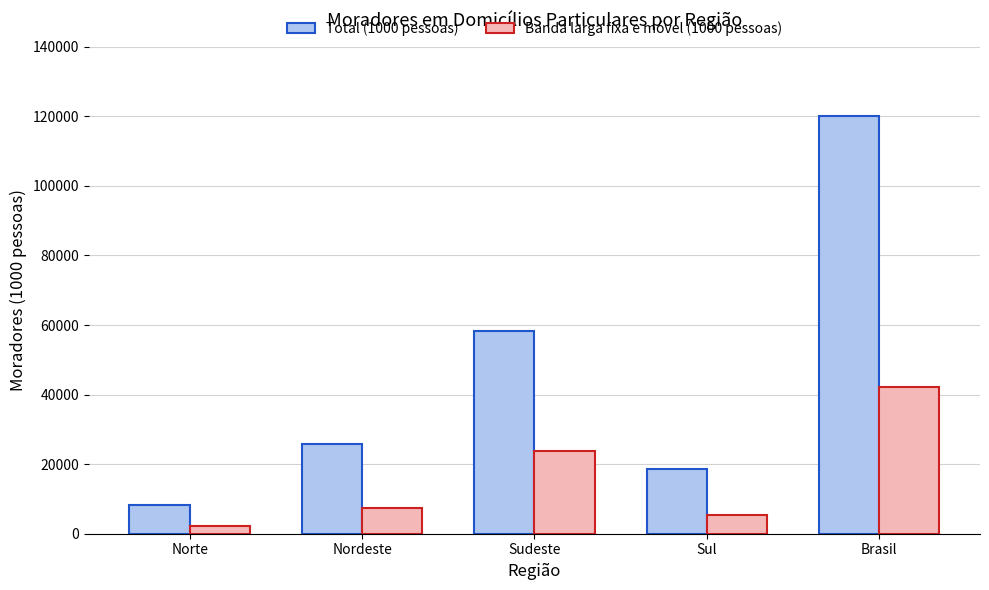

Reading right to left, transcribe all the data shown in this chart.

Total (1000 pessoas): Brasil=120174.2	Sul=18528.9	Sudeste=58246.6	Nordeste=25757.8	Norte=8164.3
Banda larga fixa e móvel (1000 pessoas): Brasil=42157.2	Sul=5300.8	Sudeste=23660.0	Nordeste=7473.2	Norte=2196.6